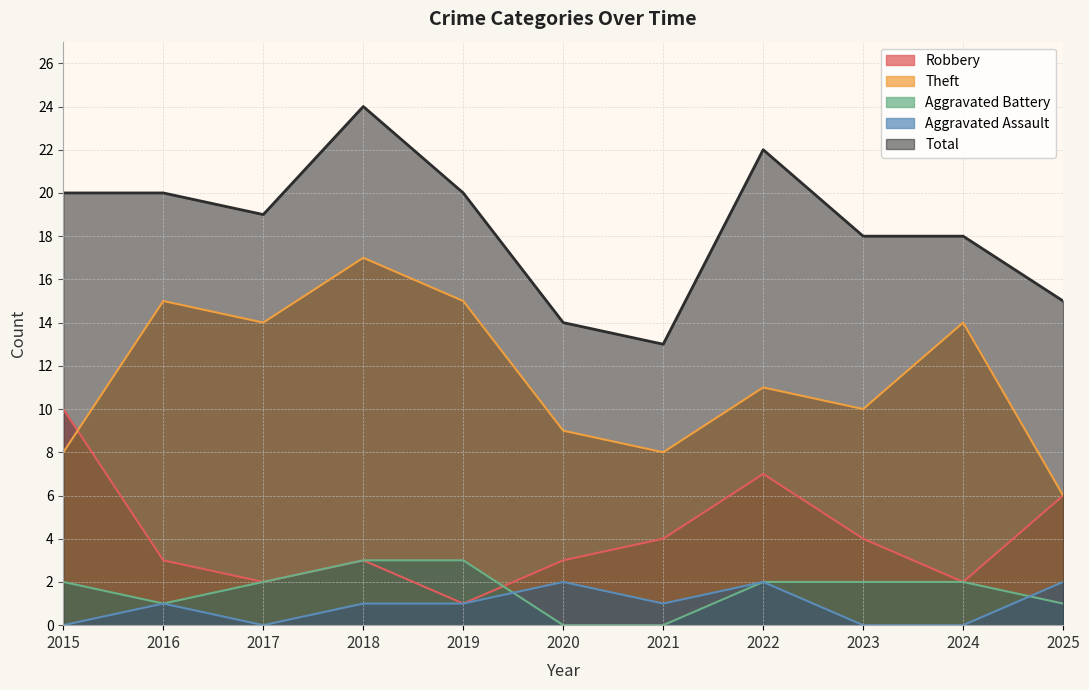

How many values in the Theft series are below 11?

5